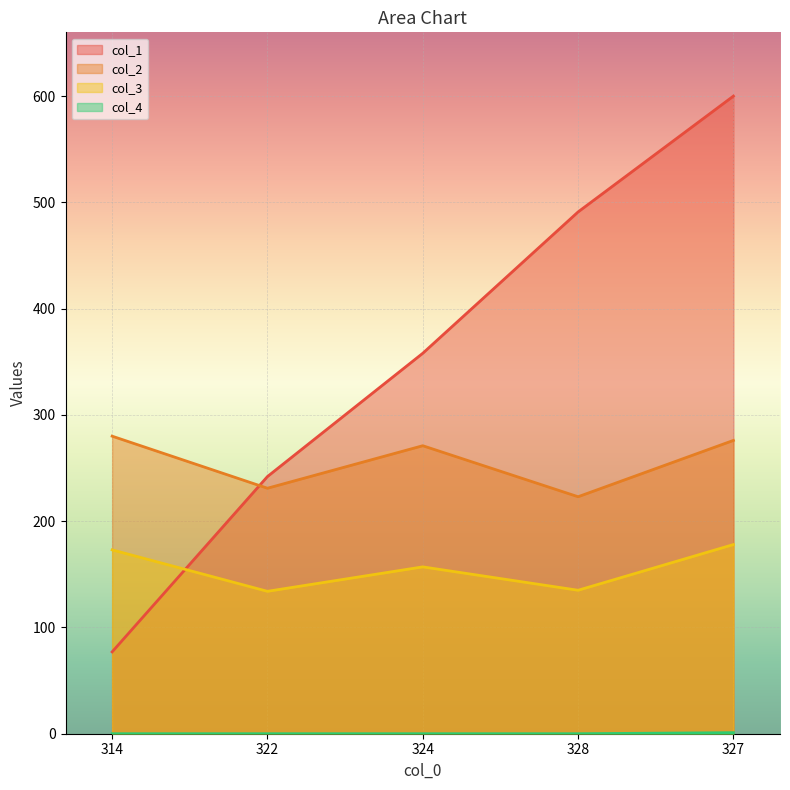

At which label is col_4 closest to 0?

314